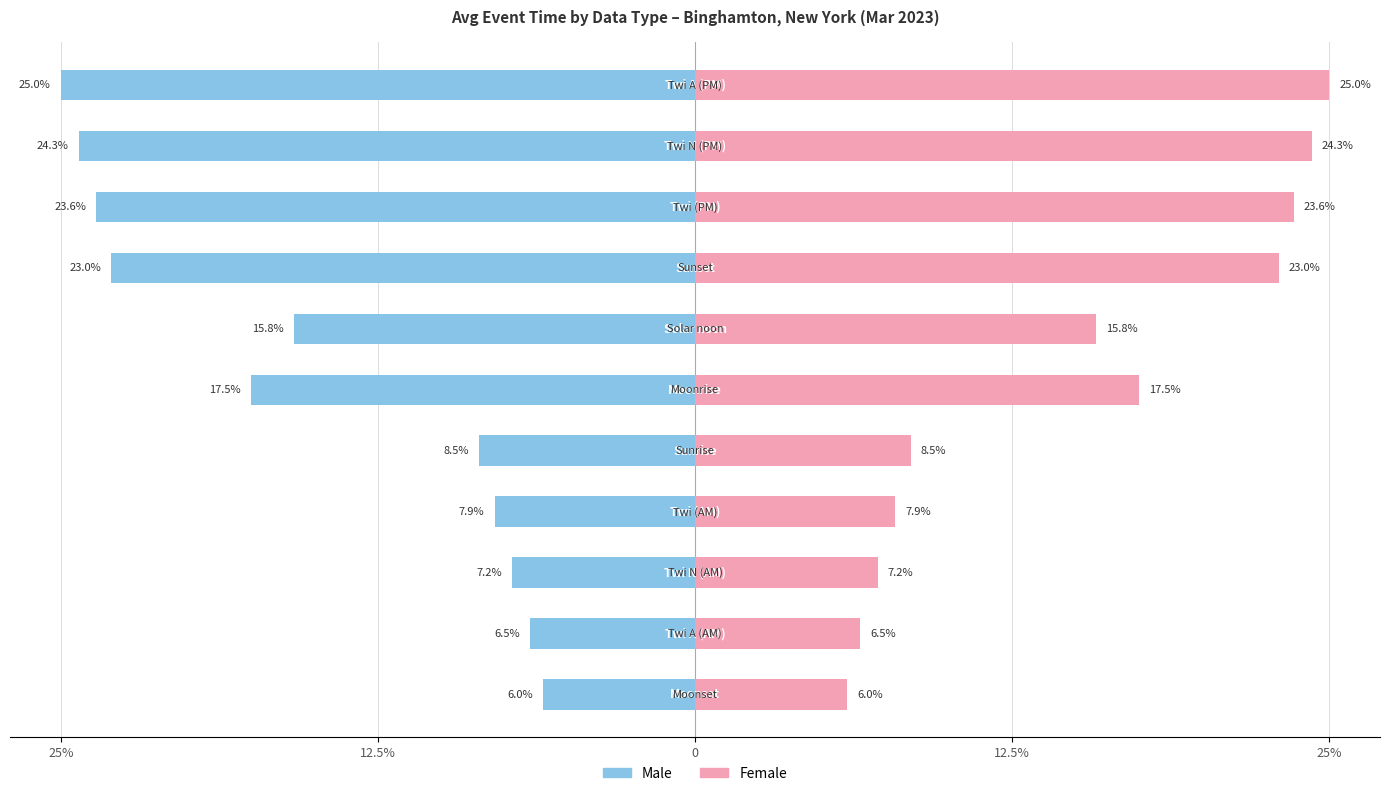

How many bars are there in total?

22